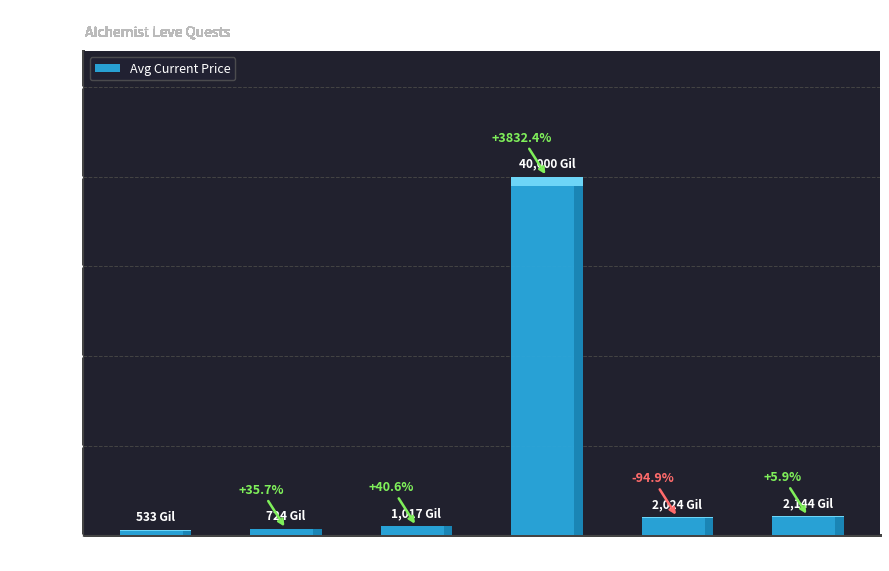

What value does the data have at Level 20?

2024.0